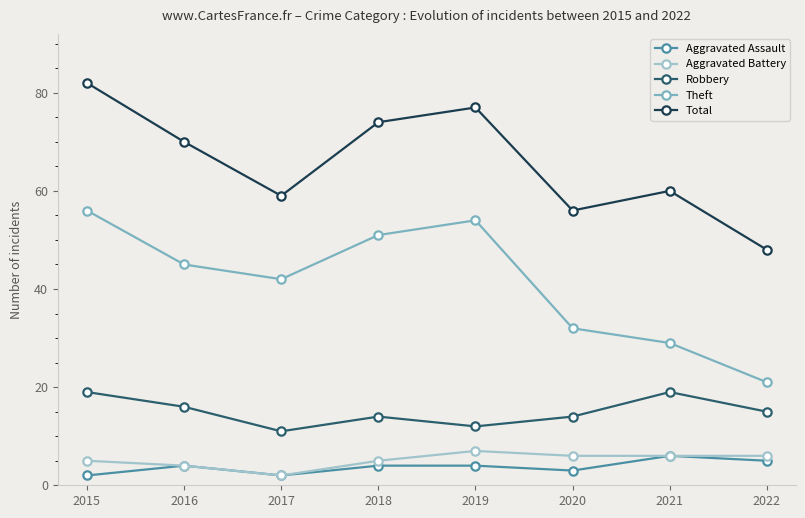

Rank the categories by Theft value from highest to lowest.

2015, 2019, 2018, 2016, 2017, 2020, 2021, 2022